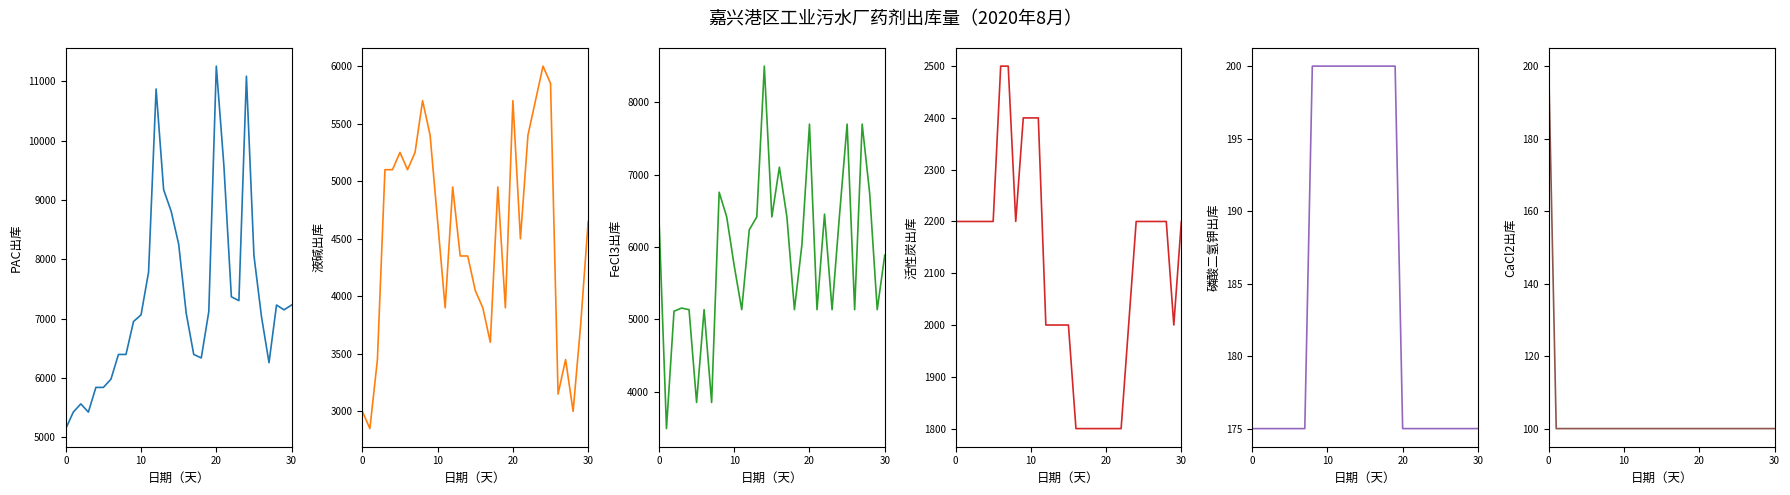

Reading left to right, transcribe all the data shown in this chart.

PAC出库: 5143	5421	5560	5421	5838	5838	5977	6394	6394	6950	7062	7784	10873	9174	8811	8255	7089	6394	6335	7116	11259	9591	7367	7302	11089	8062	7033	6255	7228	7147	7228
液碱出库: 3000	2850	3450	5100	5100	5250	5100	5250	5700	5400	4650	3900	4950	4350	4350	4050	3900	3600	4950	3900	5700	4500	5400	5700	6000	5850	3150	3450	3000	3750	4650
FeCl3出库: 6415	3487	5110	5154	5132	3849	5132	3848	6756	6415	5739	5132	6236	6415	8500	6415	7102	6415	5132	6036	7698	5132	6453	5132	6453	7698	5132	7698	6736	5132	5887
活性炭出库: 2200	2200	2200	2200	2200	2200	2500	2500	2200	2400	2400	2400	2000	2000	2000	2000	1800	1800	1800	1800	1800	1800	1800	2000	2200	2200	2200	2200	2200	2000	2200
磷酸二氢钾出库: 175	175	175	175	175	175	175	175	200	200	200	200	200	200	200	200	200	200	200	200	175	175	175	175	175	175	175	175	175	175	175
CaCl2出库: 200	100	100	100	100	100	100	100	100	100	100	100	100	100	100	100	100	100	100	100	100	100	100	100	100	100	100	100	100	100	100